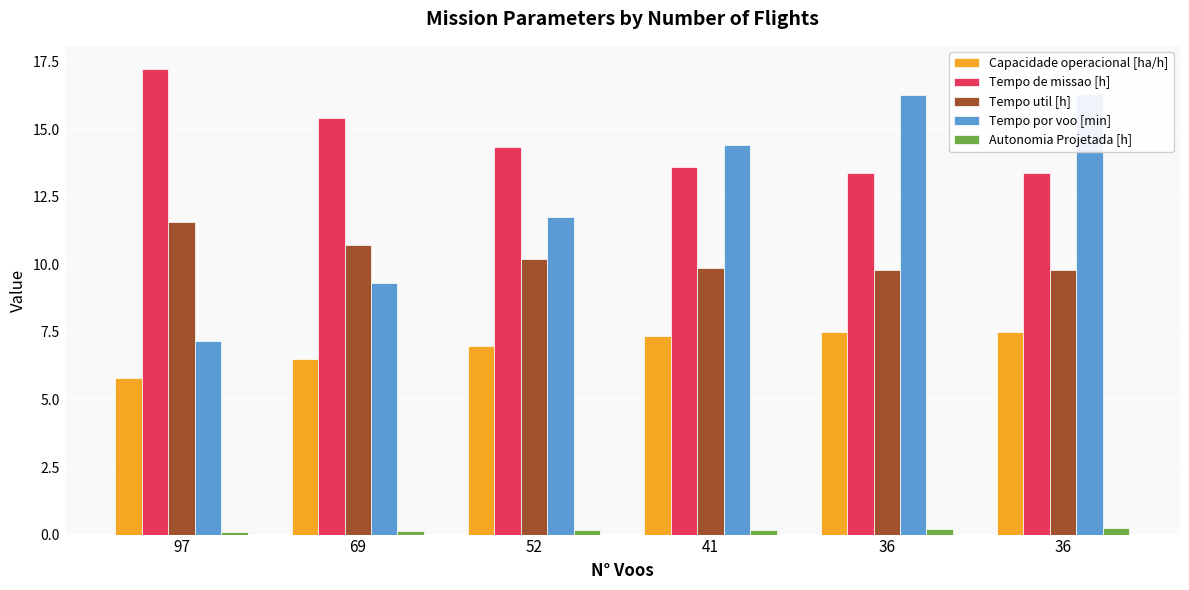

Rank the series by their maximum value, from highest to lowest.

Tempo de missao [h], Tempo por voo [min], Tempo util [h], Capacidade operacional [ha/h], Autonomia Projetada [h]